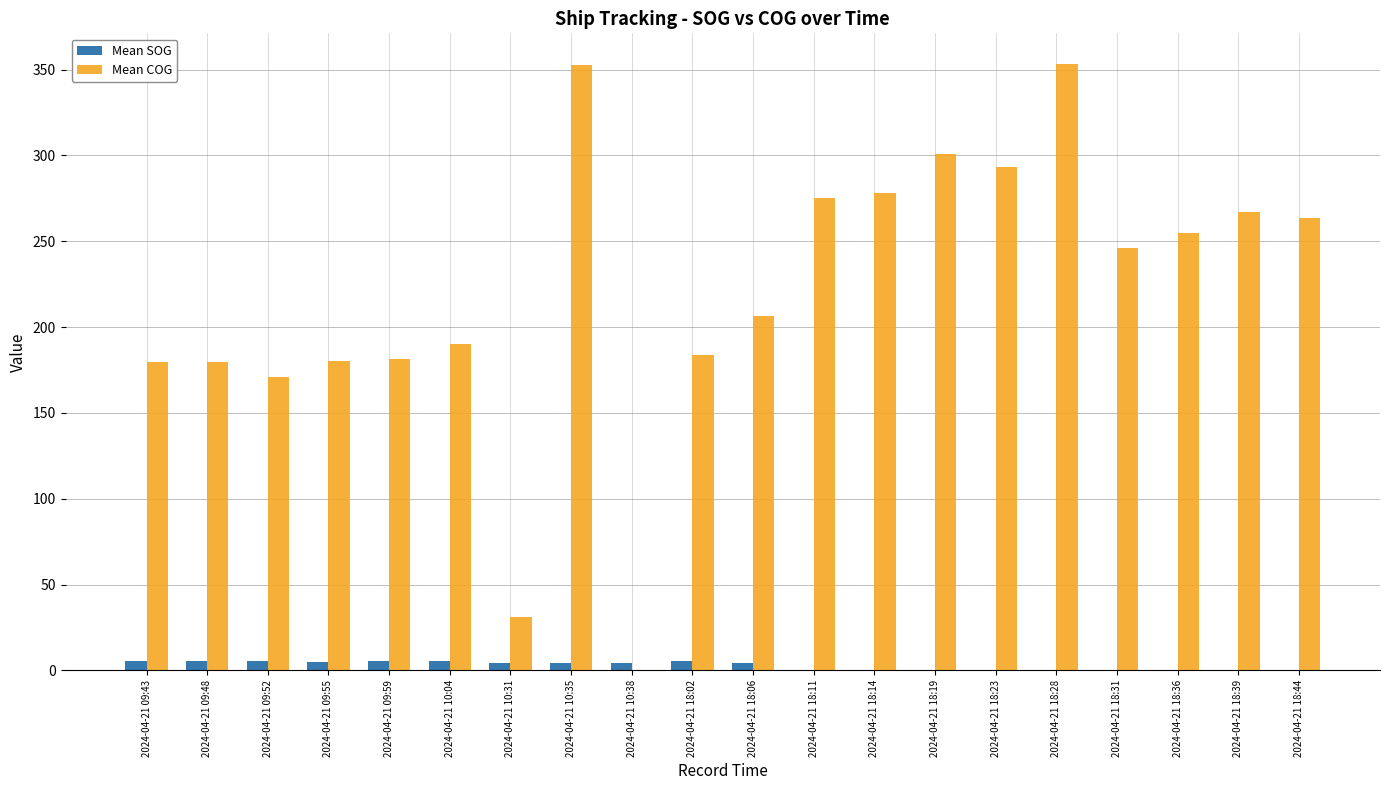

True or false: Mean SOG has a value of 5.2 at 2024-04-21 09:55.

True